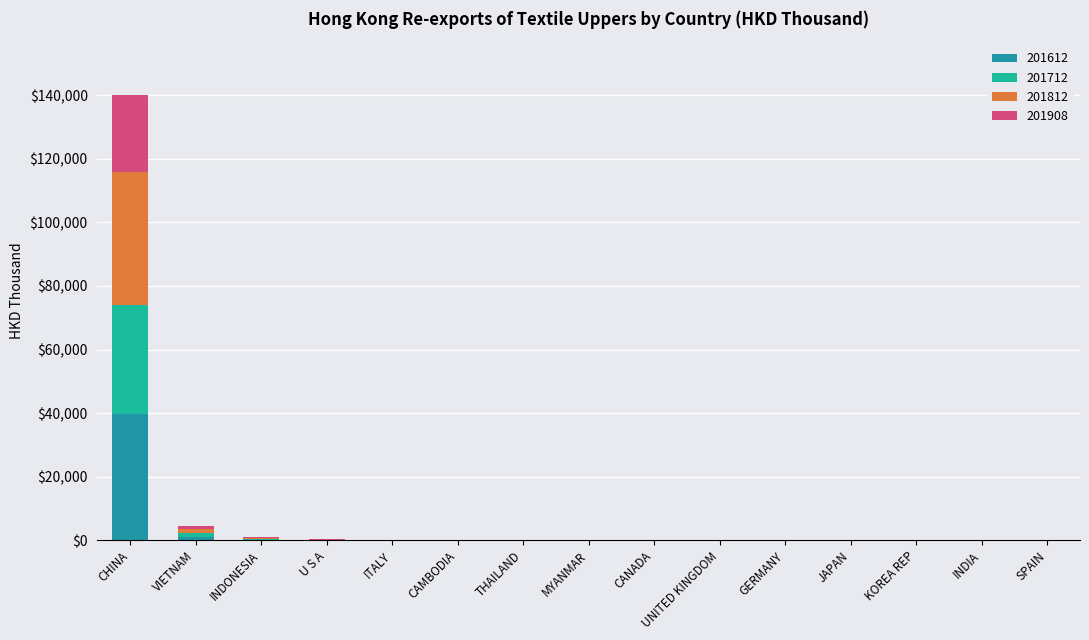

How many data points in 201612 are above 18?

8